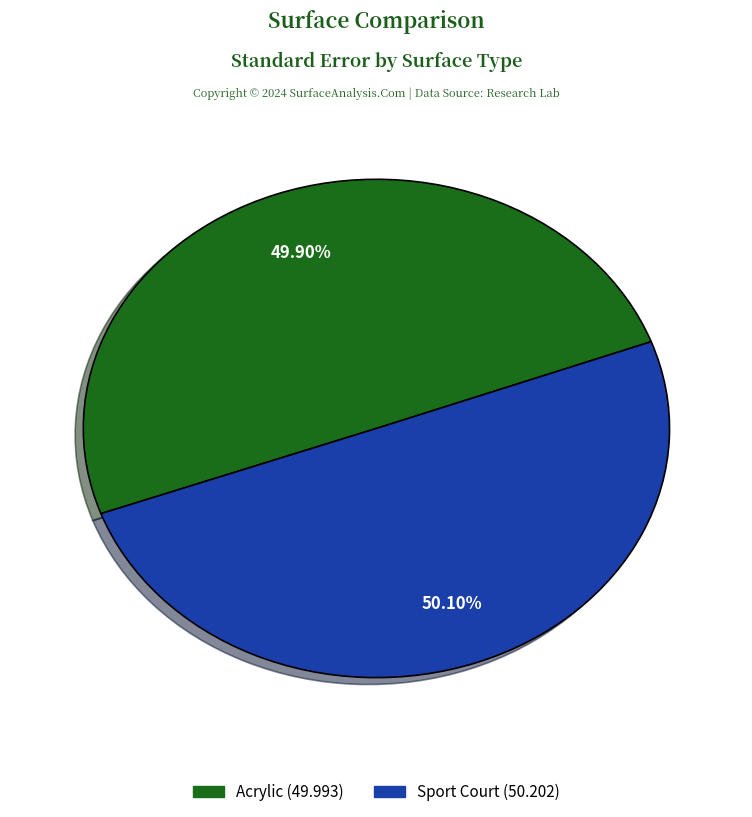

Combined, do Acrylic and Sport Court account for over 50%?

Yes